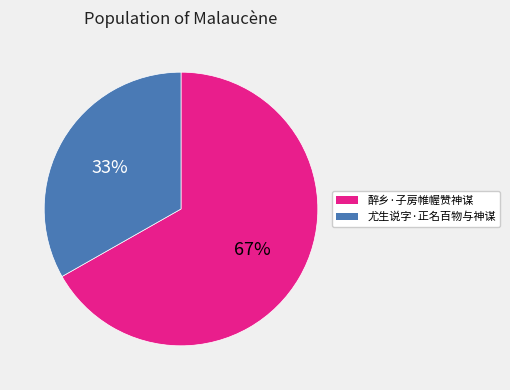

Rank the categories by value from highest to lowest.

醉乡·子房帷幄赞神谋, 尤生说字·正名百物与神谋